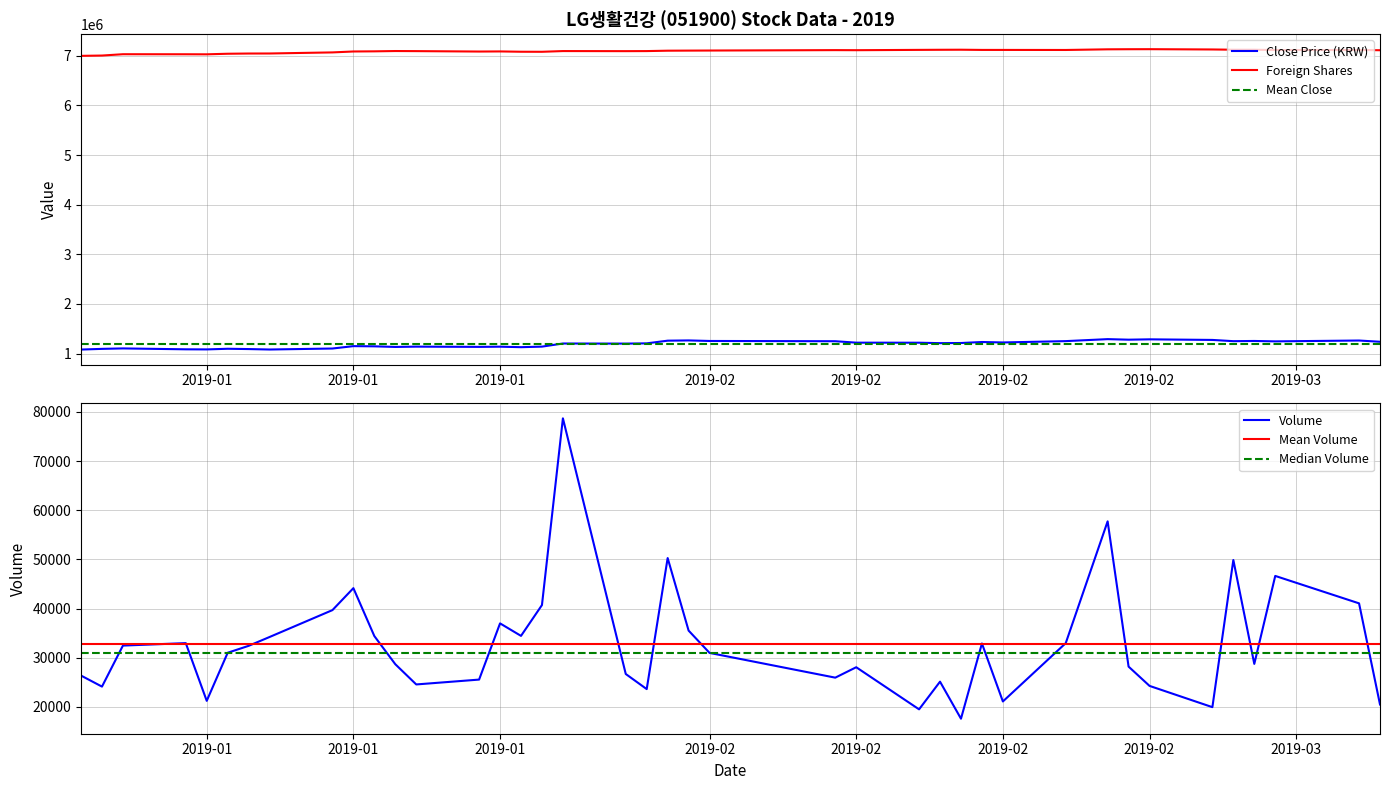

What is the sum of all ForeignShares values?

283585087